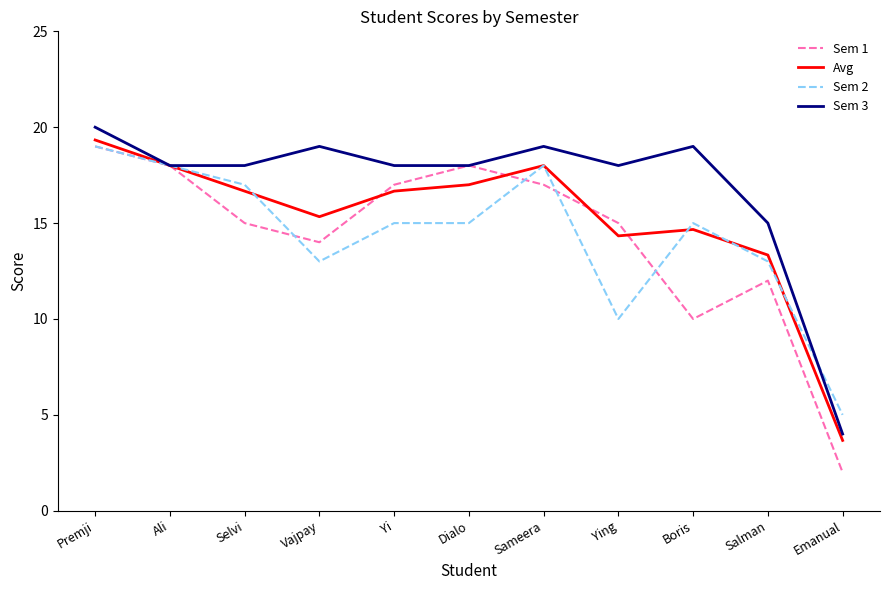

Reading left to right, transcribe all the data shown in this chart.

Sem 1: 19.0	18.0	15.0	14.0	17.0	18.0	17.0	15.0	10.0	12.0	2.0
Avg: 19.3	18.0	16.7	15.3	16.7	17.0	18.0	14.3	14.7	13.3	3.7
Sem 2: 19.0	18.0	17.0	13.0	15.0	15.0	18.0	10.0	15.0	13.0	5.0
Sem 3: 20.0	18.0	18.0	19.0	18.0	18.0	19.0	18.0	19.0	15.0	4.0